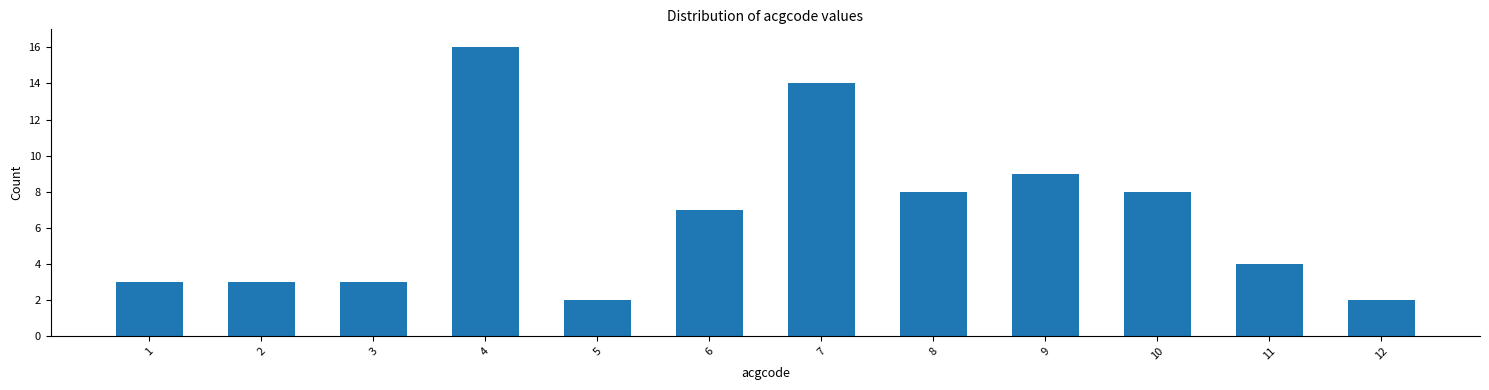

Reading left to right, transcribe all the data shown in this chart.

3	3	3	16	2	7	14	8	9	8	4	2